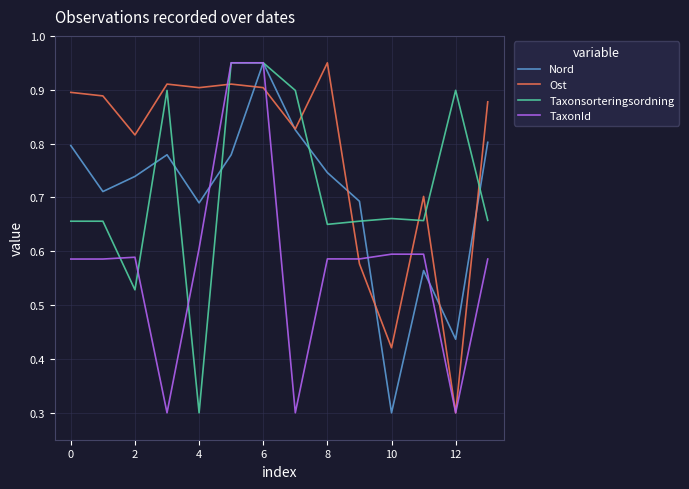

Which series ends up on top after the final intersection of Ost and TaxonId?

Ost